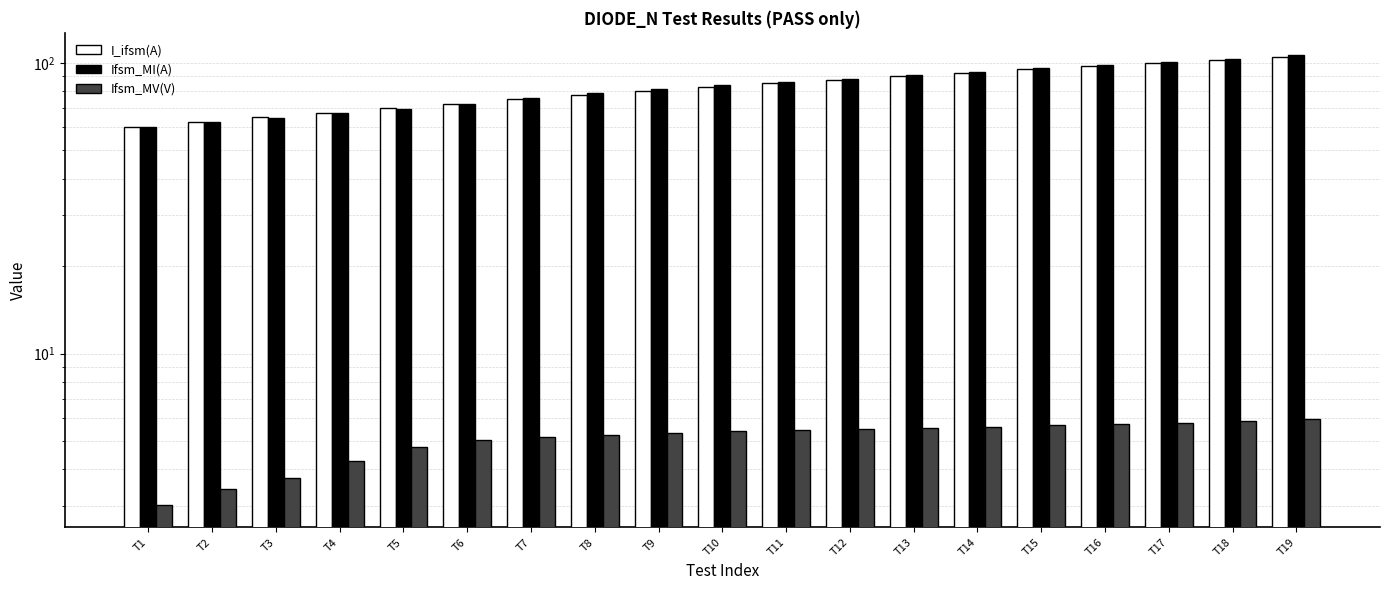

What is the maximum value for Ifsm_MV(V)?

6.0